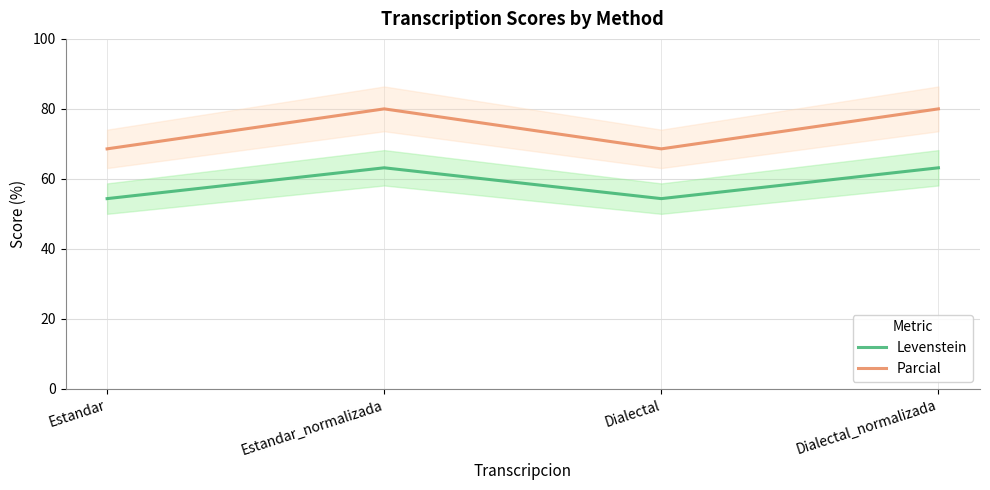

List the series in order of their peak value, highest first.

Parcial, Levenstein